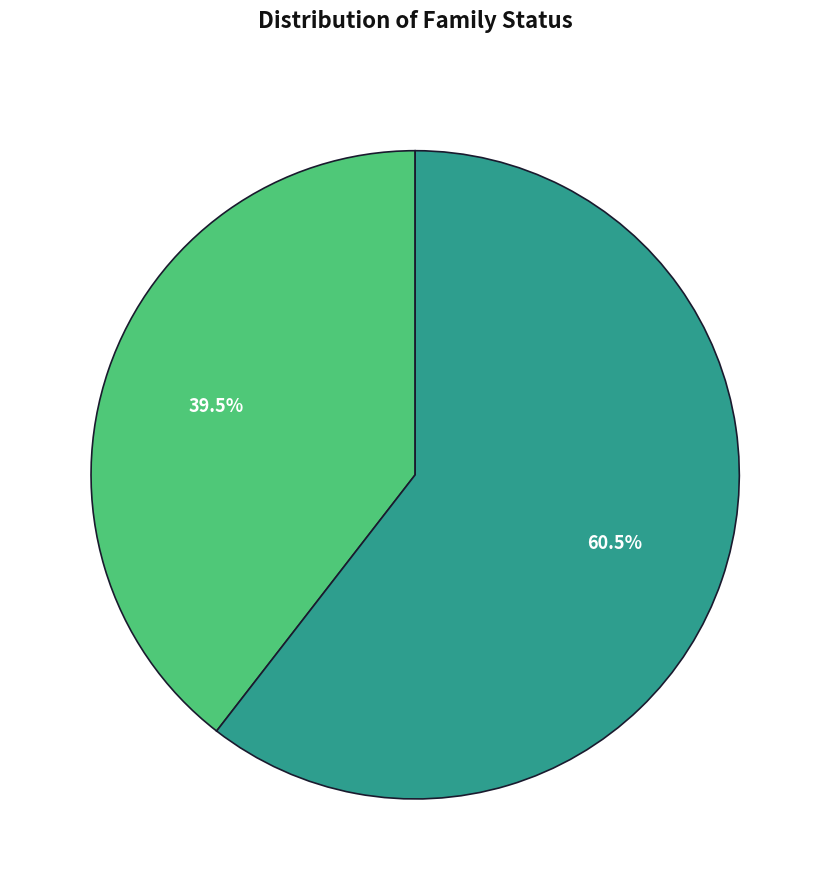

Is there any slice that represents more than half of the pie?

Yes